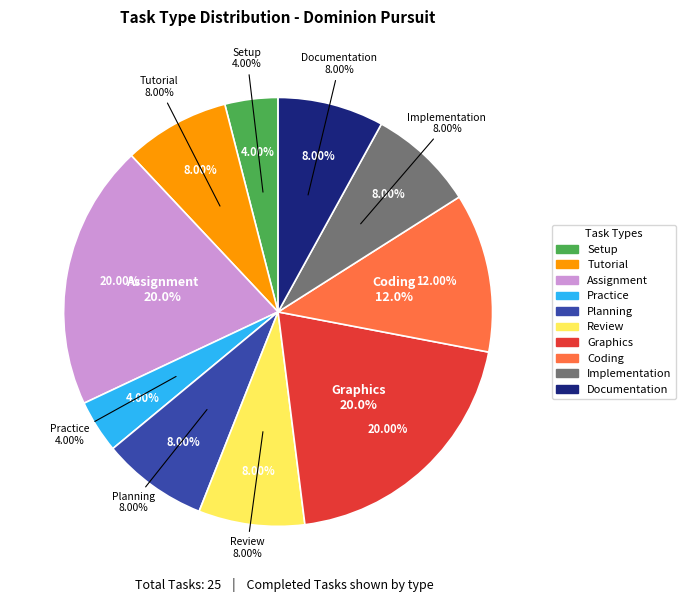

What is the ratio of the value at Documentation to the value at Review?

1.0